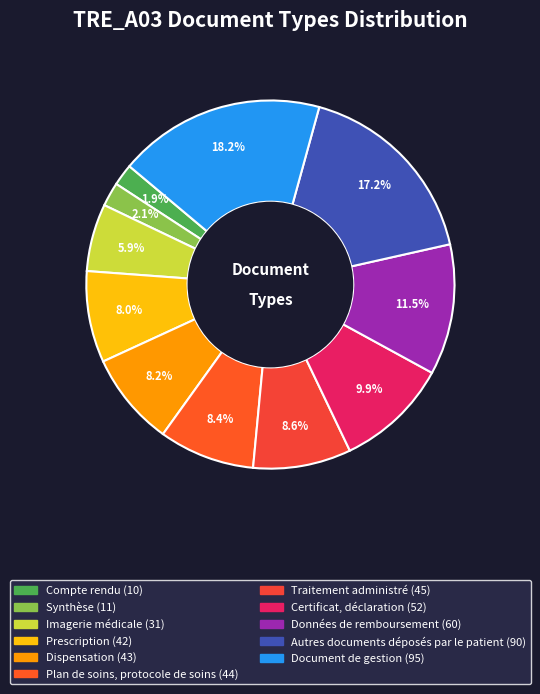

Is there any slice that represents more than half of the pie?

No